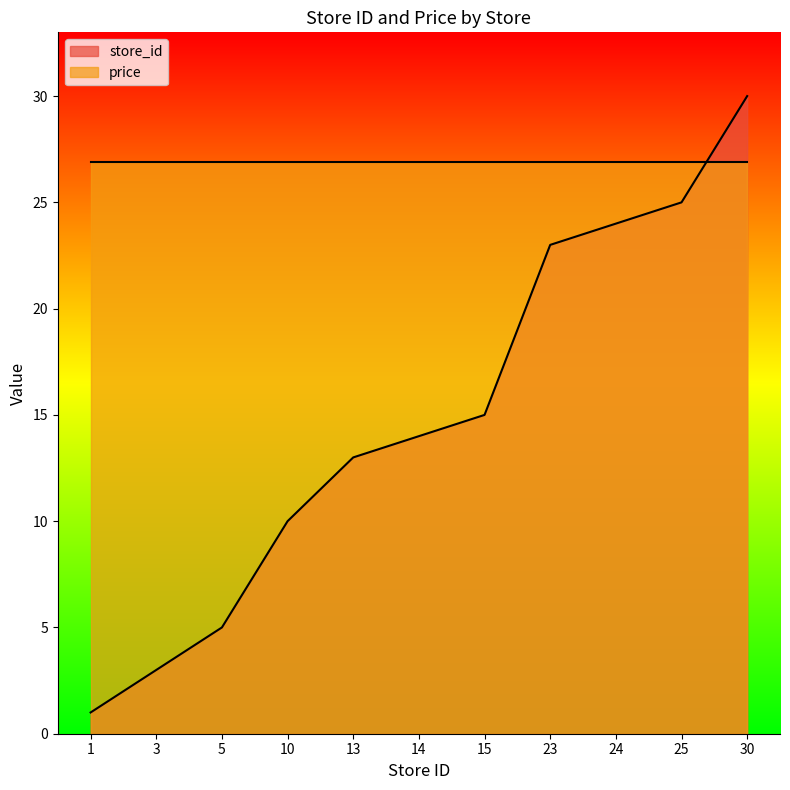

Reading left to right, list all the values displayed in this chart.

1	3	5	10	13	14	15	23	24	25	30